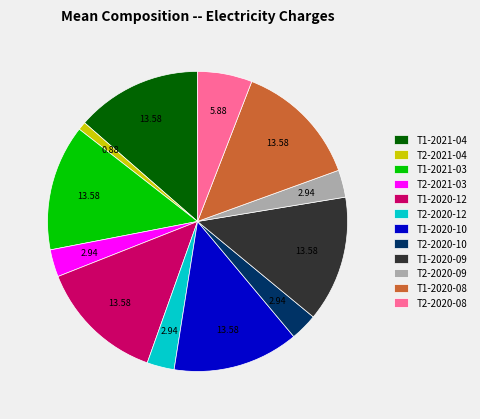

Is there a majority slice in this chart?

No